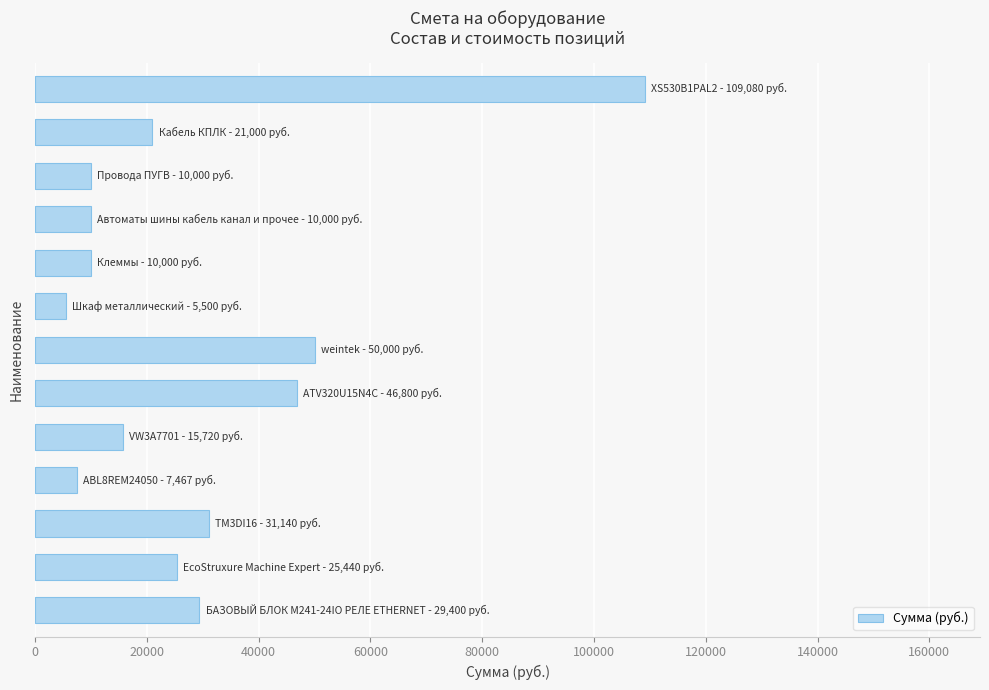

What is the difference between the second highest and second lowest values?

42533